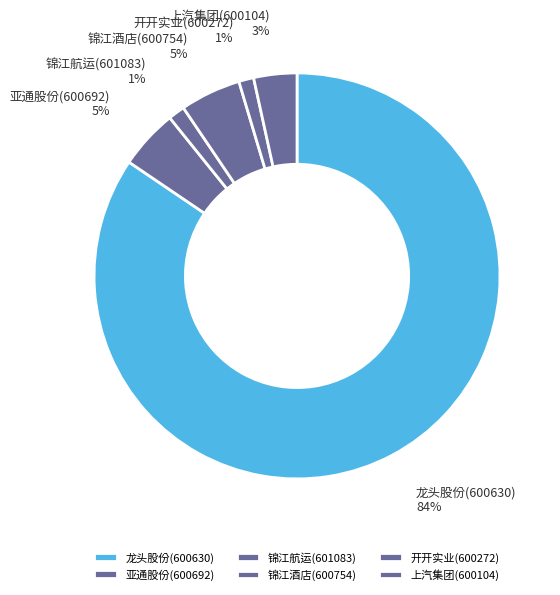

Which slice is the largest?

龙头股份(600630)